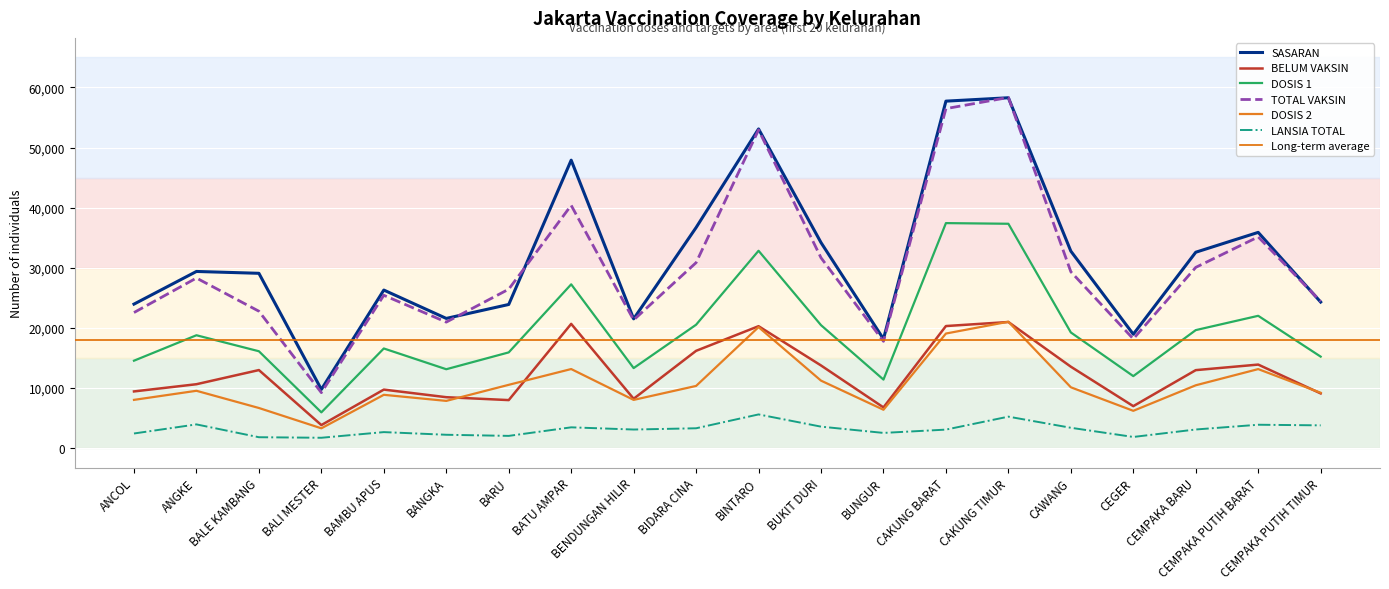

Is the value of DOSIS 1 at ANGKE greater than the value of SASARAN at BAMBU APUS?

No